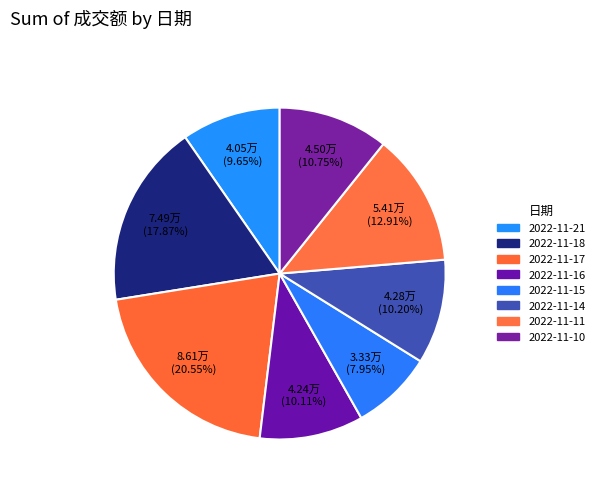

How many segments does this pie chart have?

8